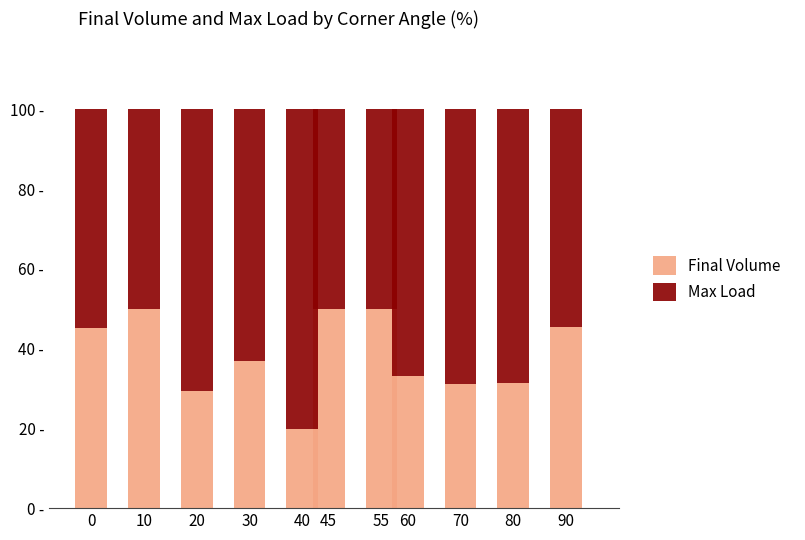

Which has a higher value, 80 or 20?

80